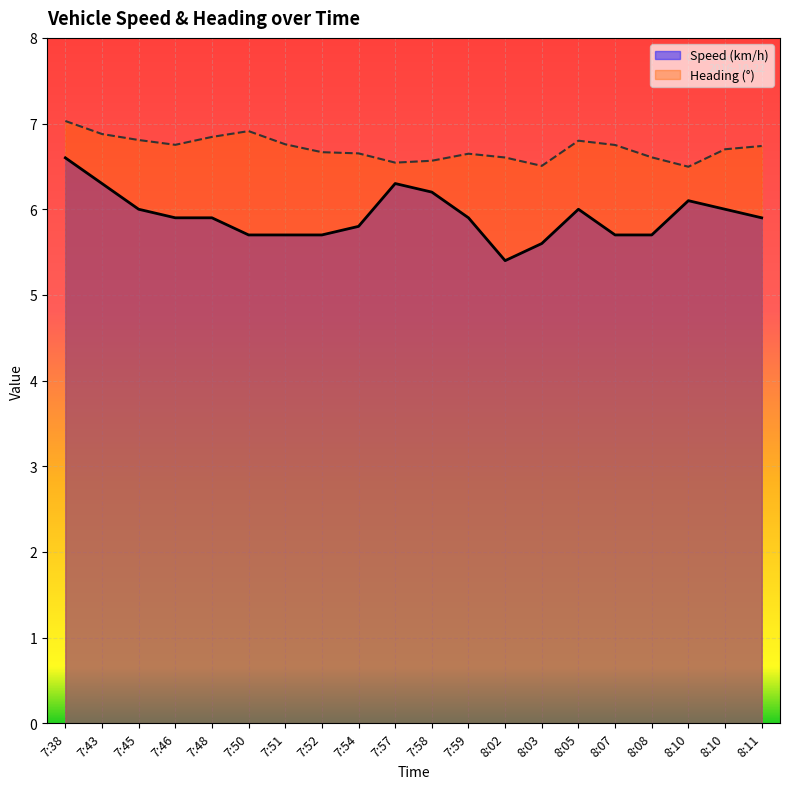

How many distinct data groups are displayed?

2